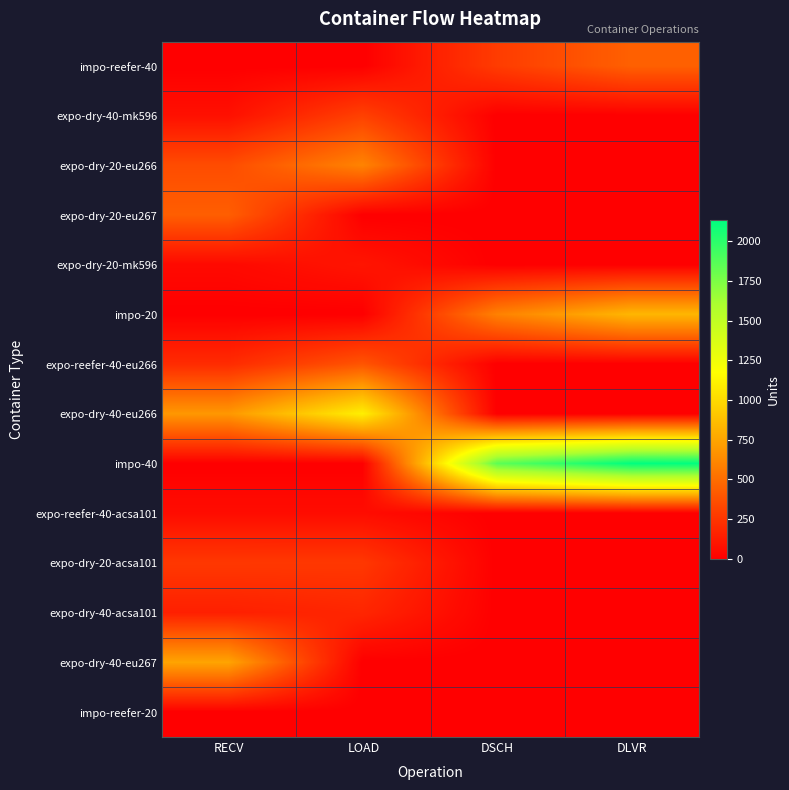

What is the spread (max minus min) of values at LOAD?

1102